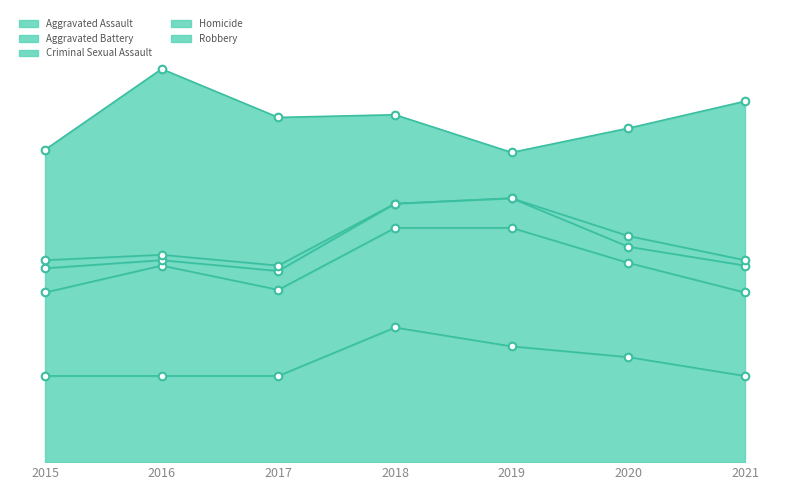

Which series has the largest Y range (max minus min)?

Robbery